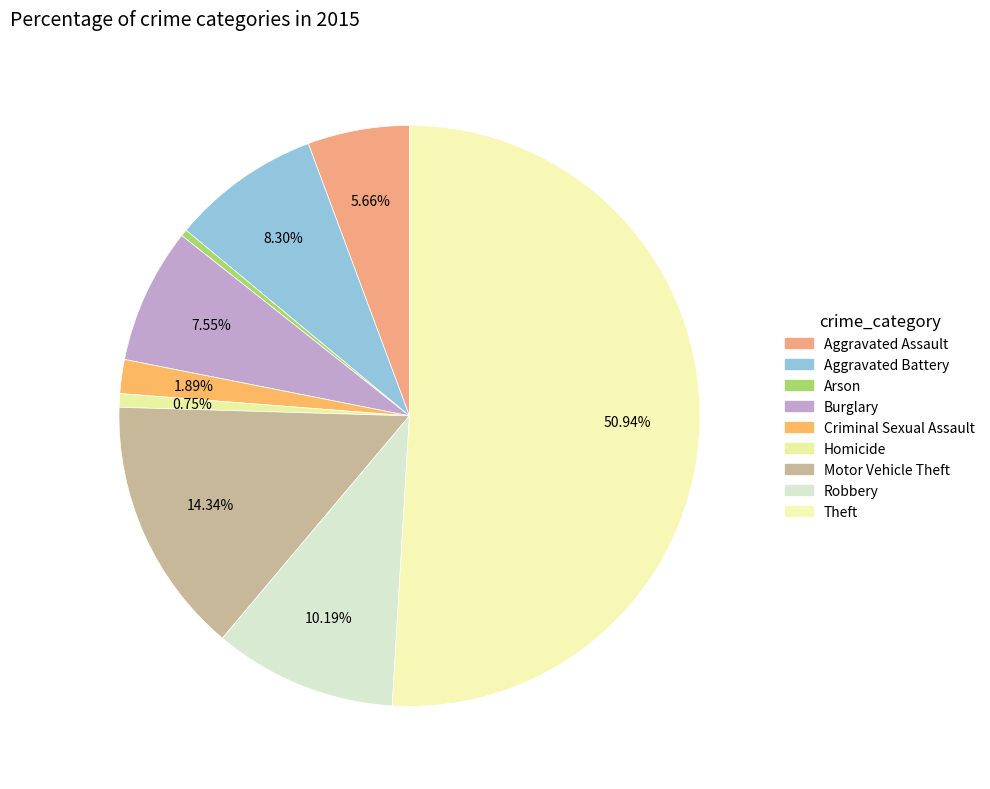

True or false: Aggravated Assault accounts for 19% of the total.

False